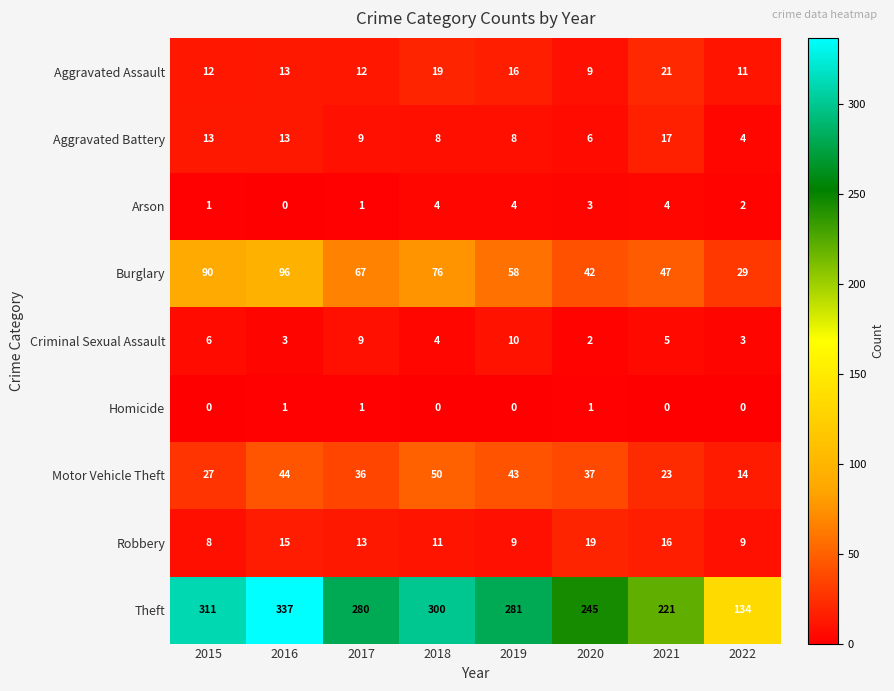

What is the average value of the Theft series?

264